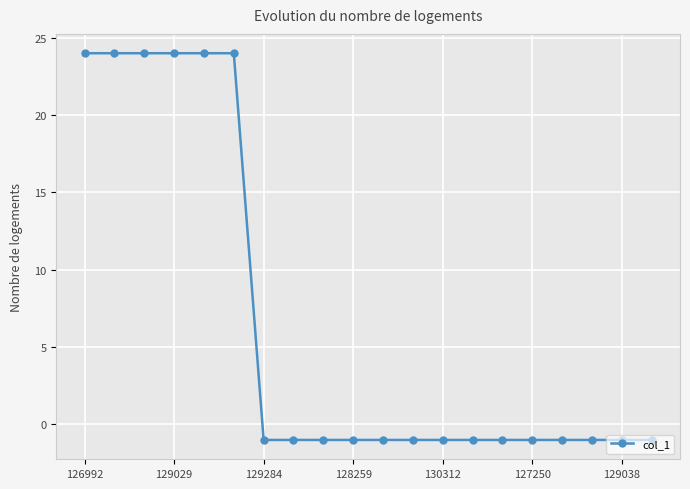

What is the value of the 12th point from the left?

-1